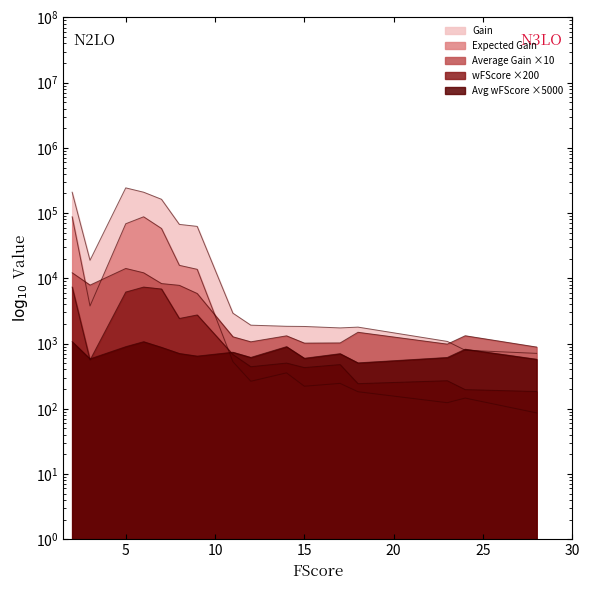

At which label does wFScore first exceed 558?

2